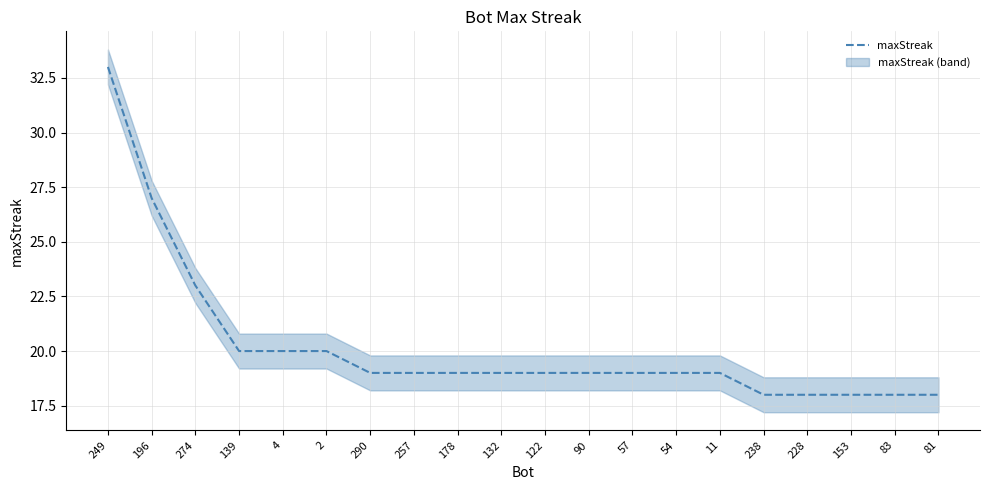

Between 196 and 257, which is larger?

196